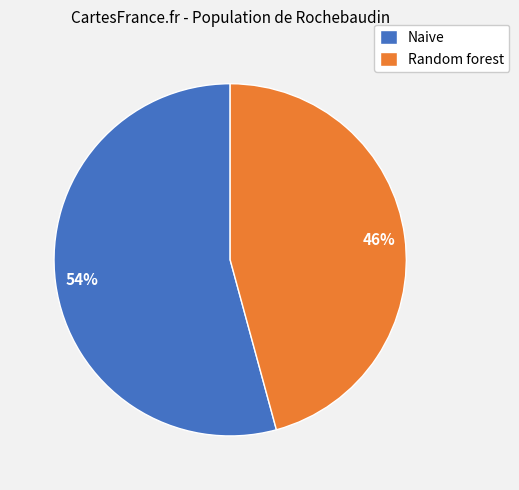

Which slice is the largest?

Naive